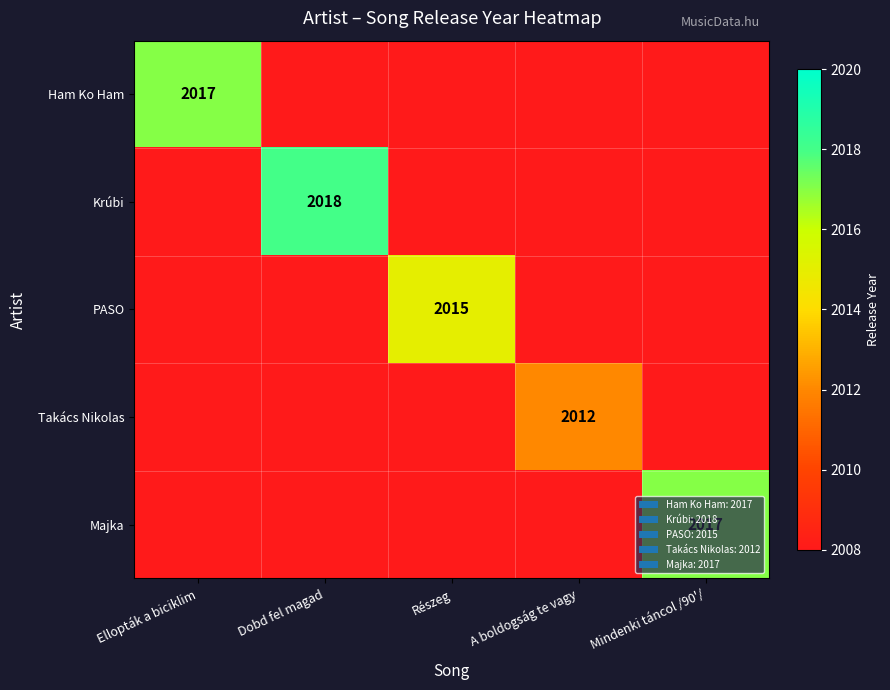

The value of Ham Ko Ham at Ellopták a biciklim is 2017. True or false?

True